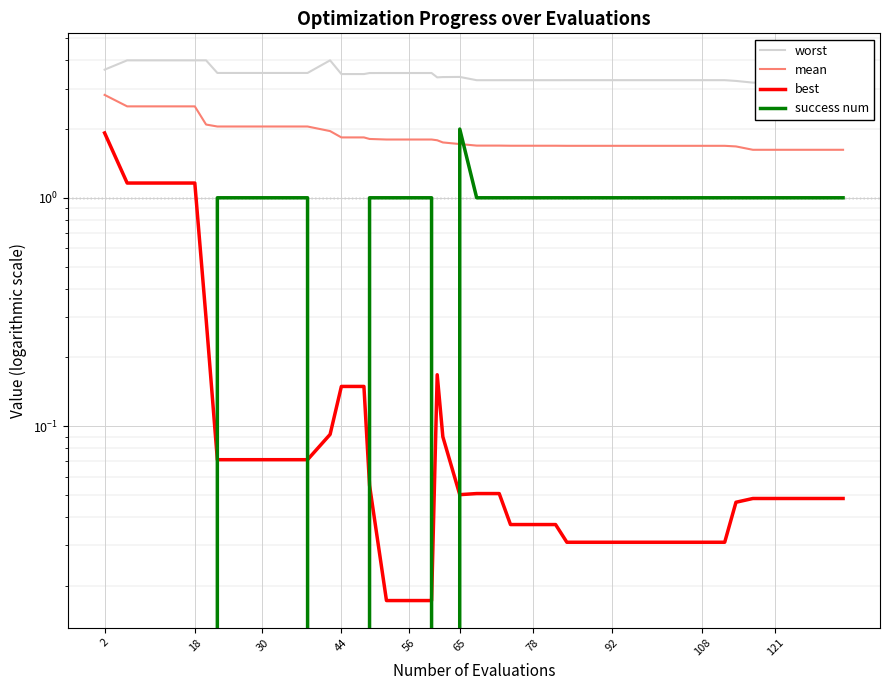

The value of worst at 2 is 3.6. True or false?

True